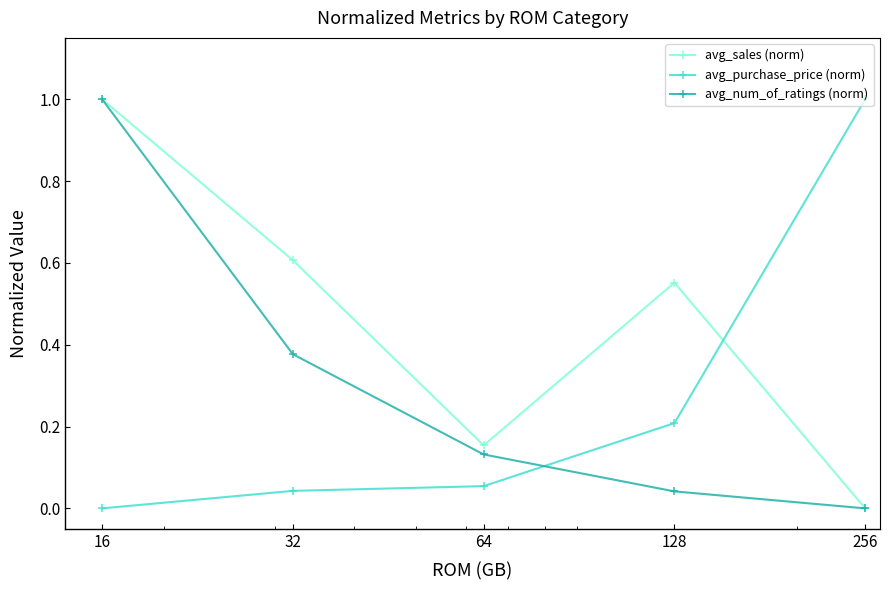

How many intersections are there between avg_purchase_price (norm) and avg_num_of_ratings (norm)?

1